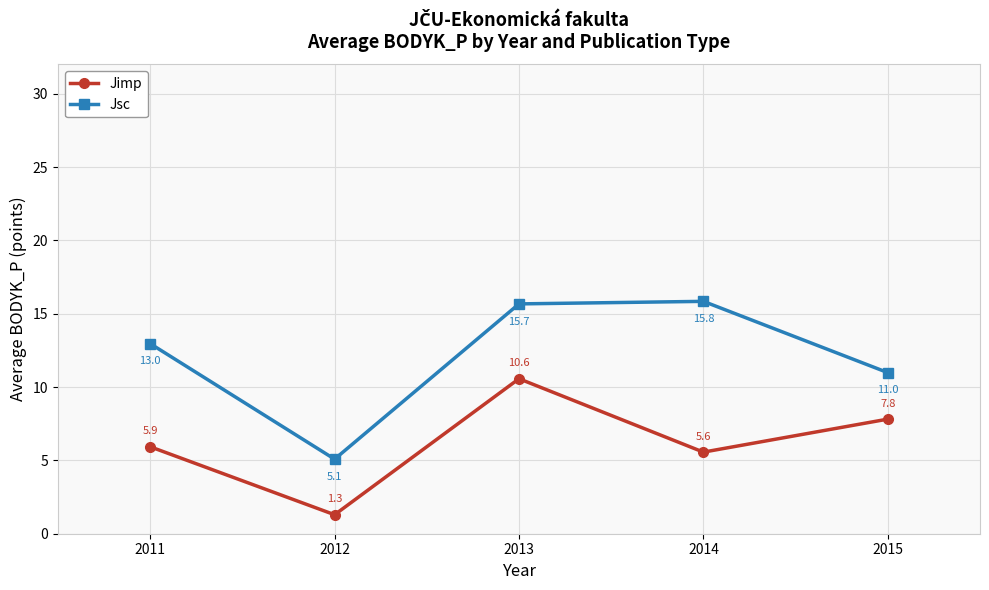

Reading left to right, what are all the values shown in this chart?

Jimp: 2011=5.9	2012=1.3	2013=10.6	2014=5.6	2015=7.8
Jsc: 2011=13.0	2012=5.1	2013=15.7	2014=15.8	2015=11.0